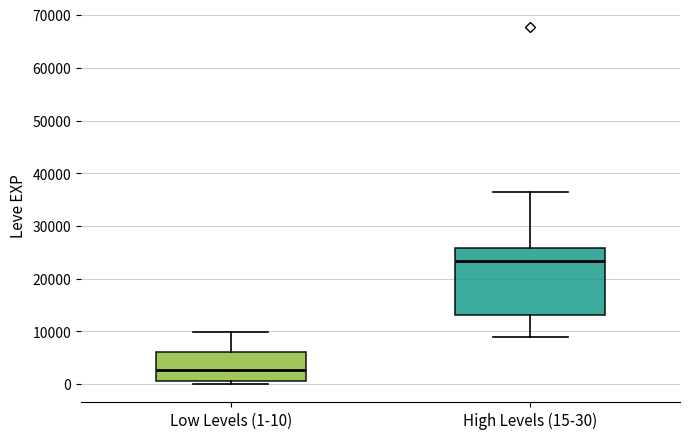

Reading left to right, read every box against the y-axis: the position of its median line, the range the box covers, and the ends of its whiskers. The values are not printed on the chart, so give them approximately, as read against the axis.

Low Levels (1-10): median 3000, box 1000 to 6000, whiskers 0 to 10000
High Levels (15-30): median 23000, box 13000 to 26000, whiskers 9000 to 36000